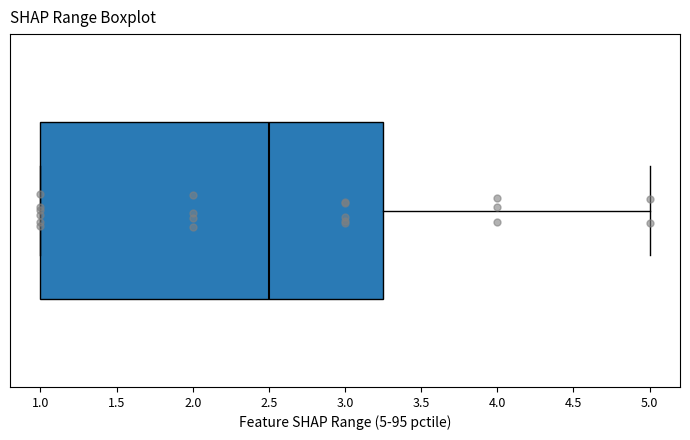

Where does the median line of the box sit on the x-axis? The values are not printed on the chart, so give them approximately, as read against the axis.

2.50